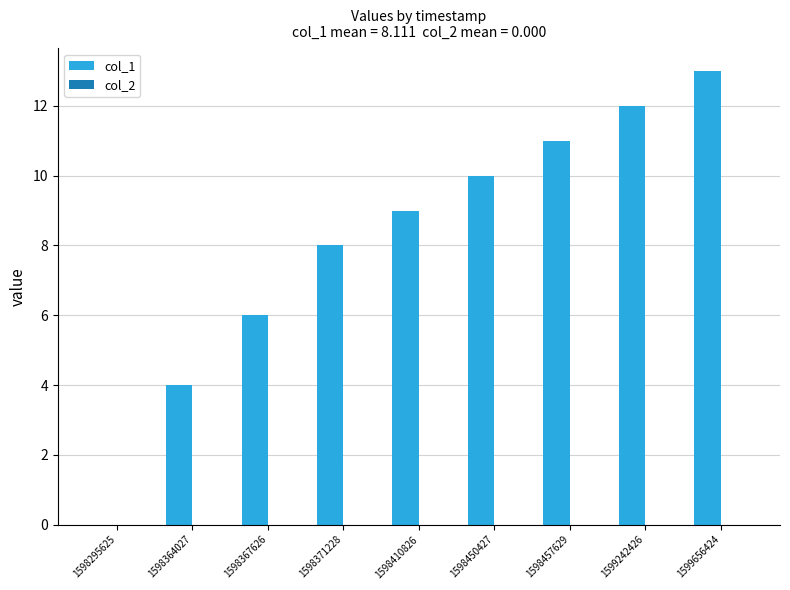

Reading left to right, transcribe all the data shown in this chart.

1598295625=0	1598364027=4	1598367626=6	1598371228=8	1598410826=9	1598450427=10	1598457629=11	1599242426=12	1599656424=13